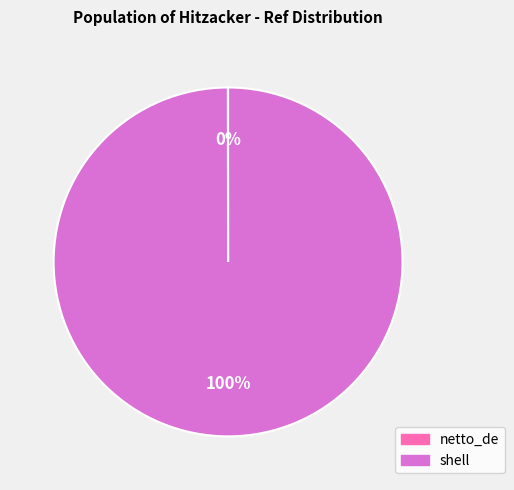

To the nearest percent, what is the average slice percentage?

50%